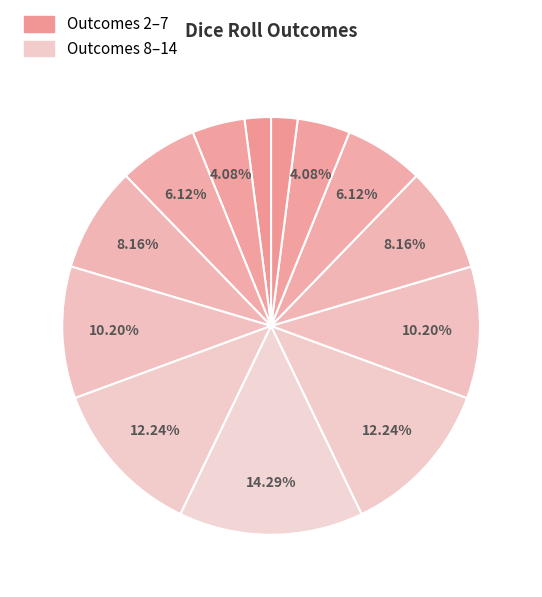

How many slices are in this pie chart?

13